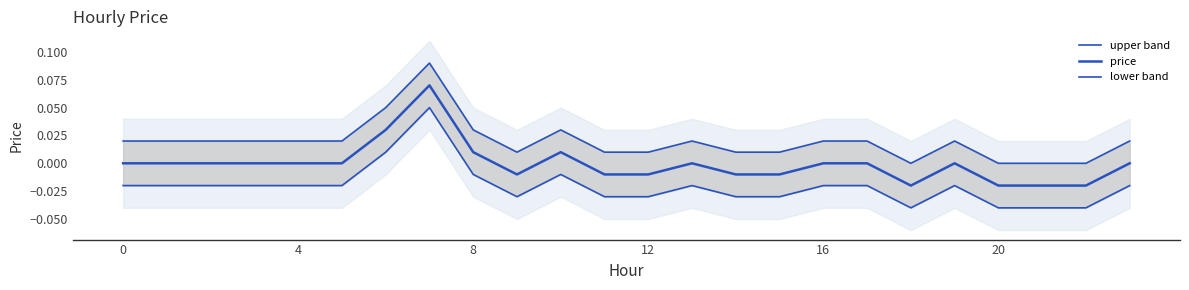

Where is the first local maximum for price?

7